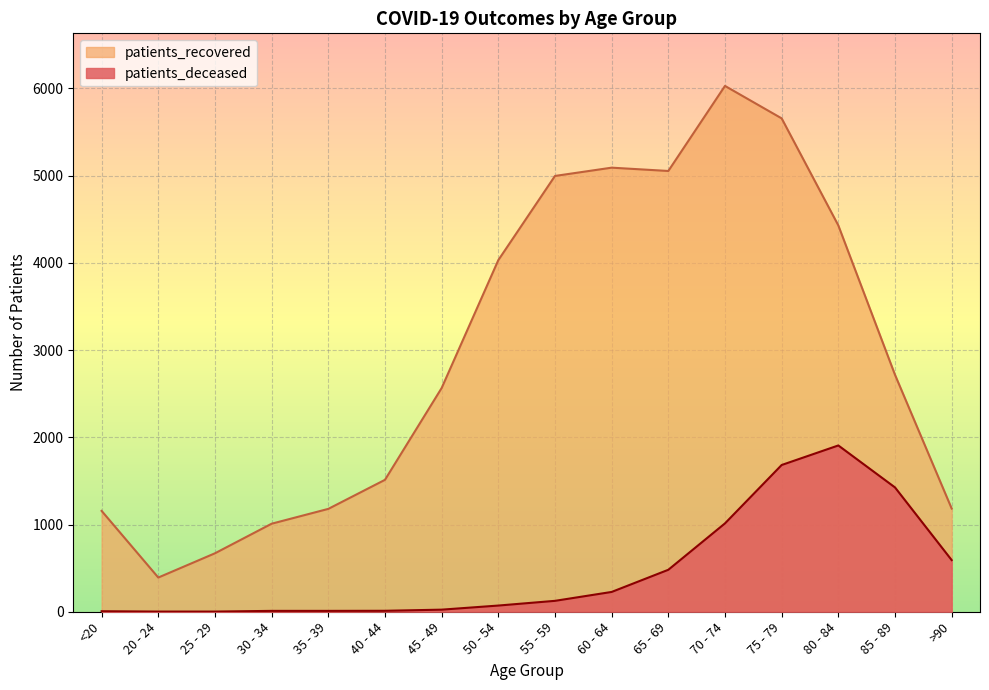

What is the sum of all patients_deceased values?

7587